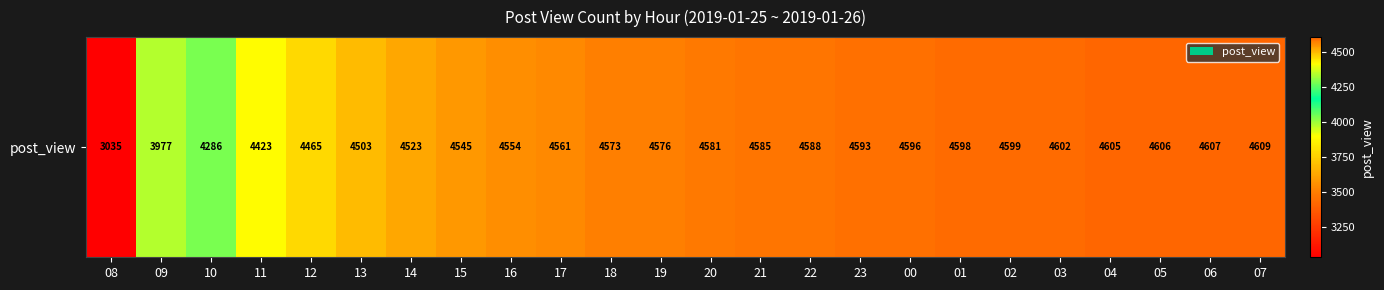

Reading left to right, transcribe all the data shown in this chart.

3035	3977	4286	4423	4465	4503	4523	4545	4554	4561	4573	4576	4581	4585	4588	4593	4596	4598	4599	4602	4605	4606	4607	4609